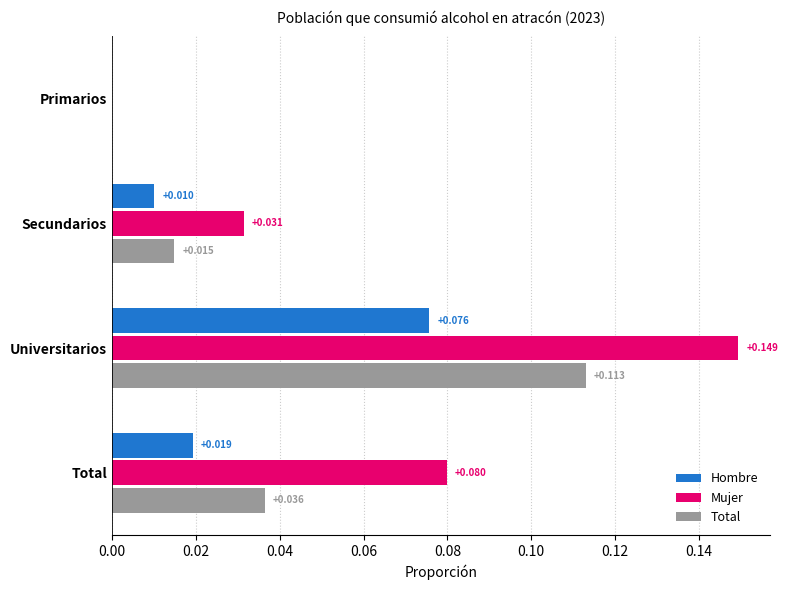

Which category has the highest value in the Mujer series?

Universitarios